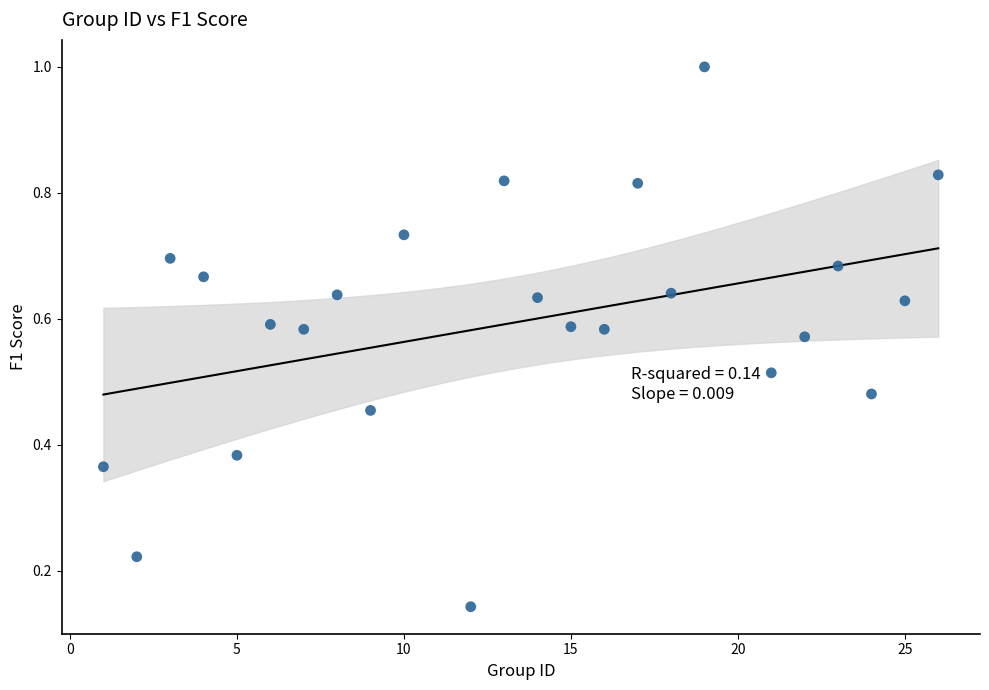

What is the range of X values (max minus min)?

25.0